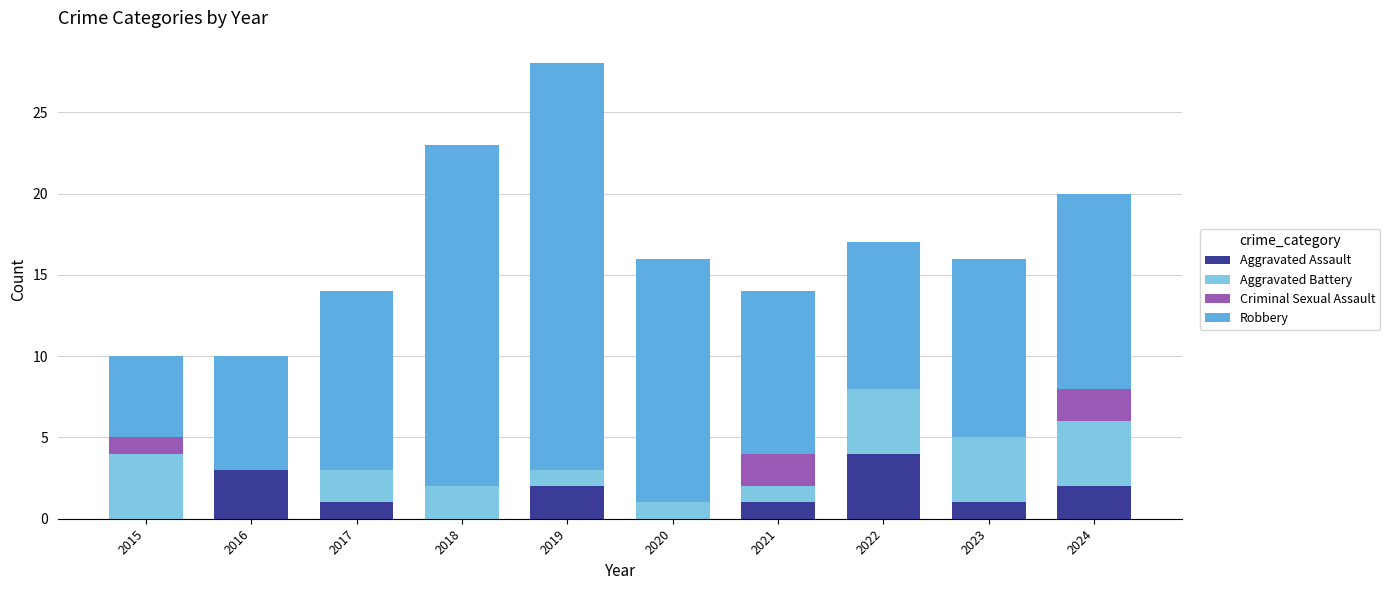

The value of Aggravated Assault at 2020 is 2. True or false?

False